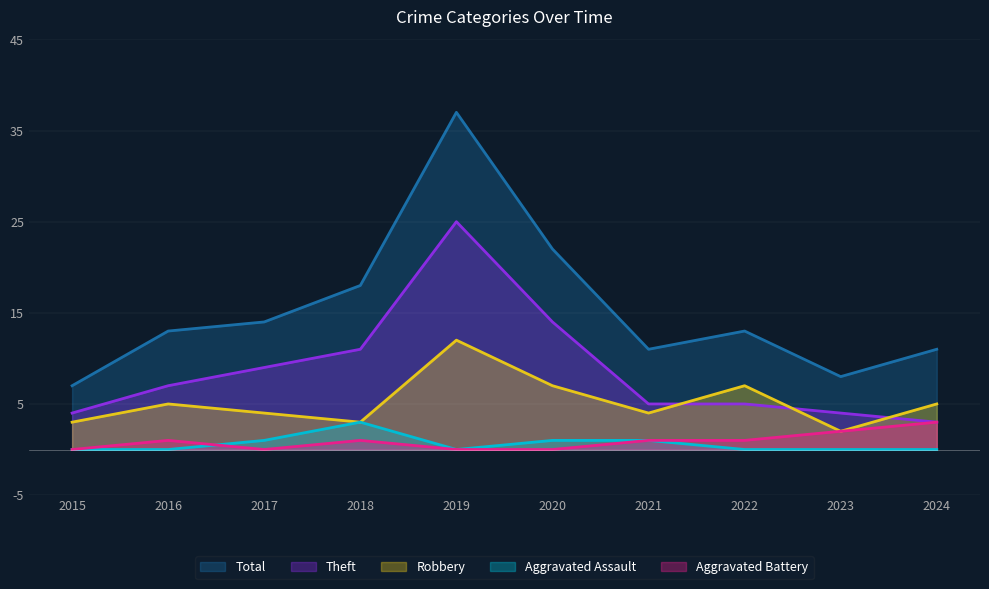

Which category has the lowest value across all series?

2015